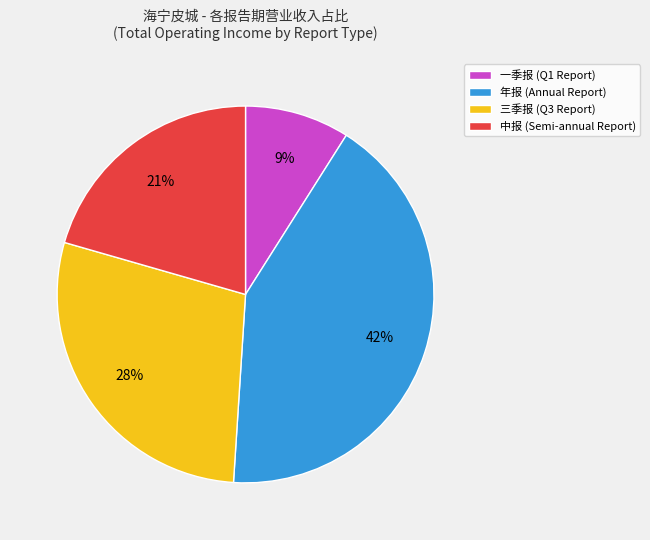

To the nearest percent, what is the average slice percentage?

25%